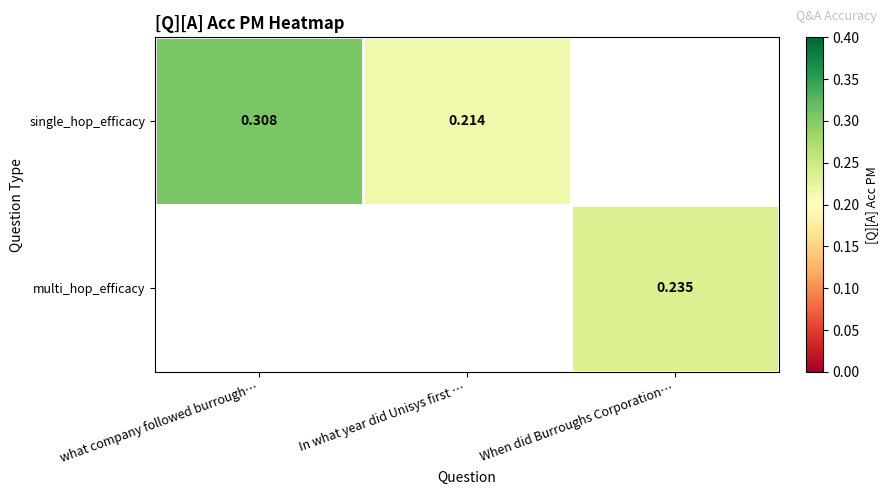

Rank the series by their average value, from highest to lowest.

single_hop_efficacy, multi_hop_efficacy